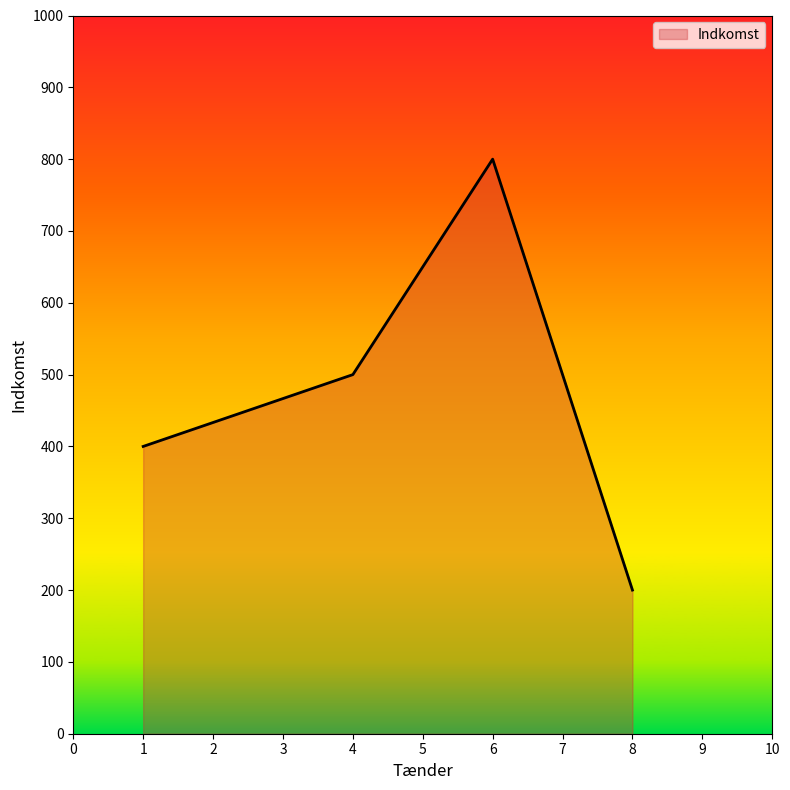

Where is the first local maximum?

6